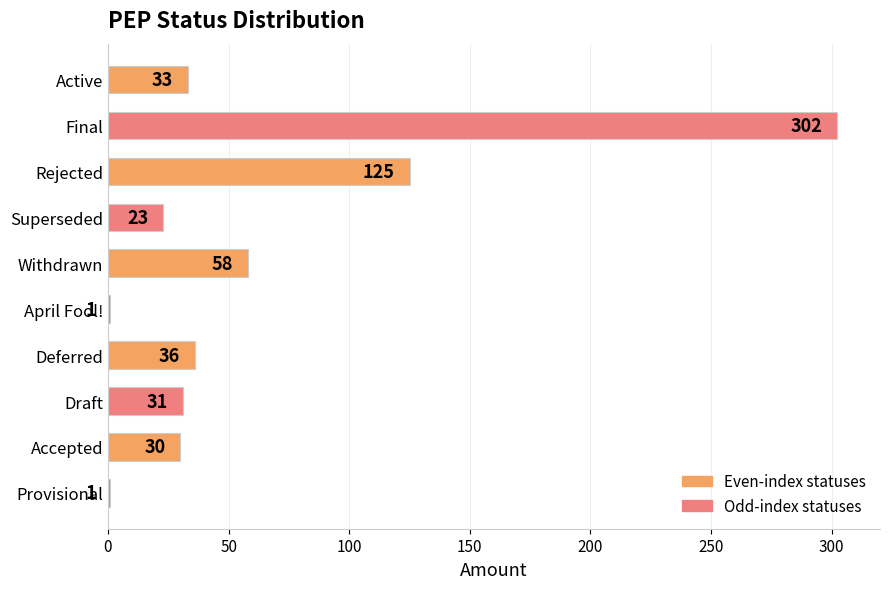

Are the bars grouped side by side (vs. stacked)?

No